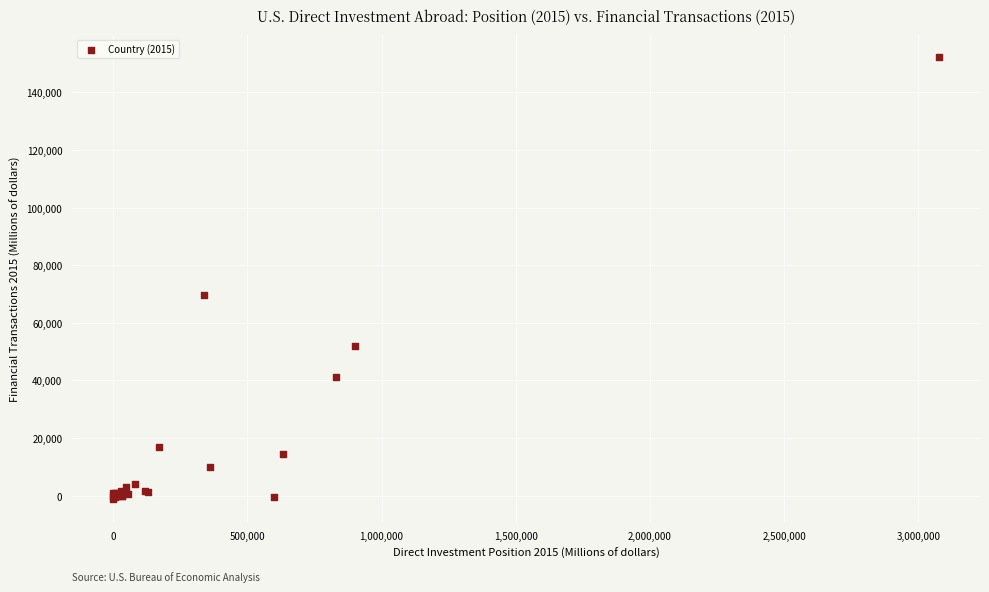

What Y value in the scatter plot is closest to 75497?

69631